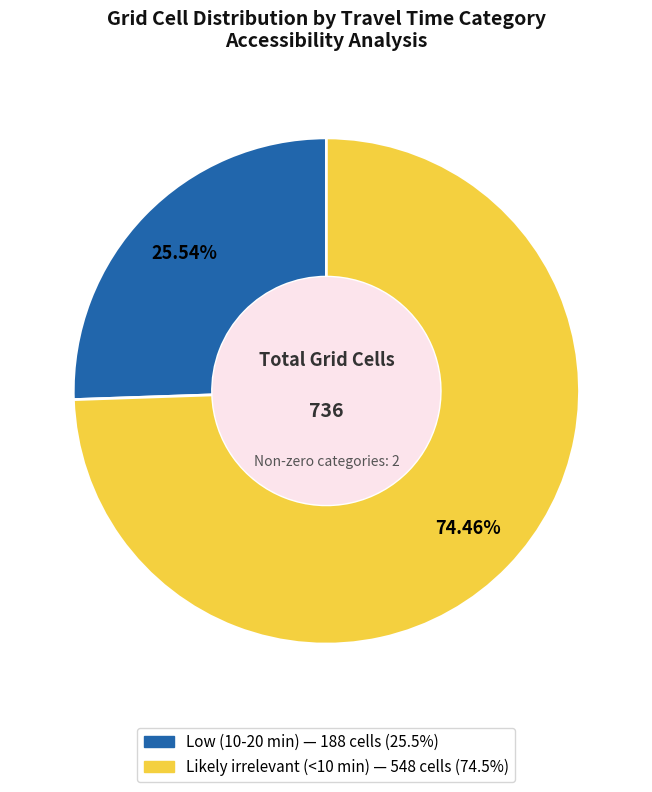

Is it true that Low (10-20 min) is 26% of the pie?

True